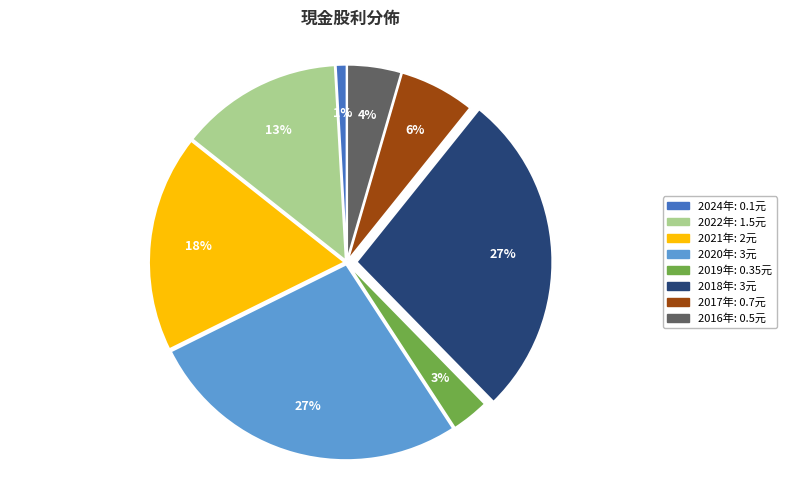

Is there a majority slice in this chart?

No